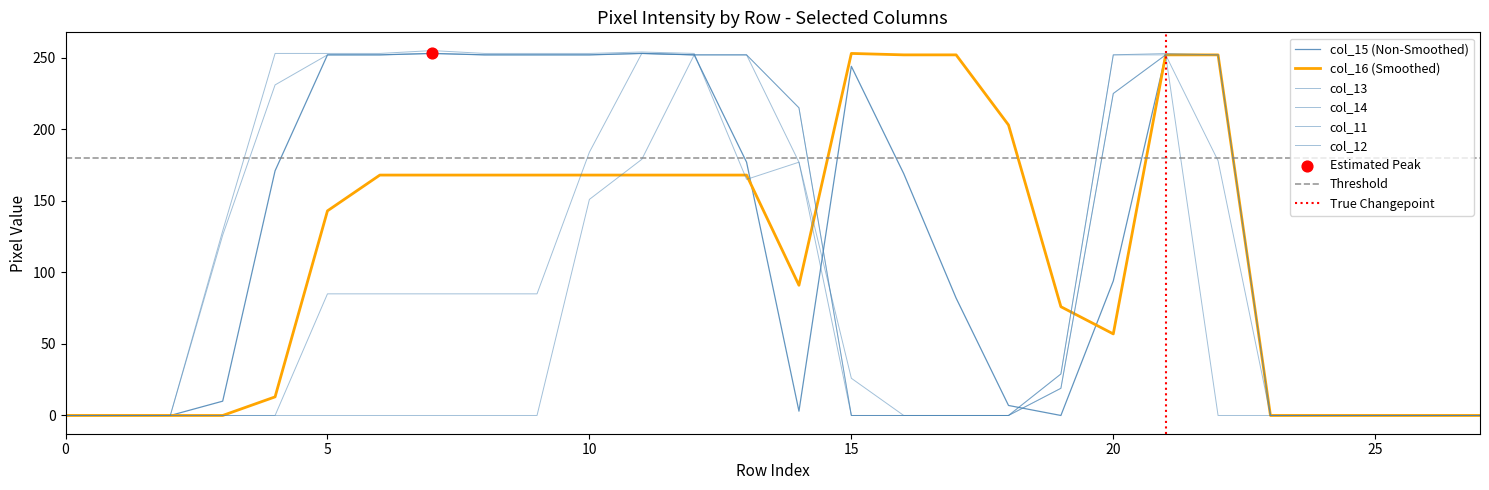

At how many categories does at least one series exceed 24?

20